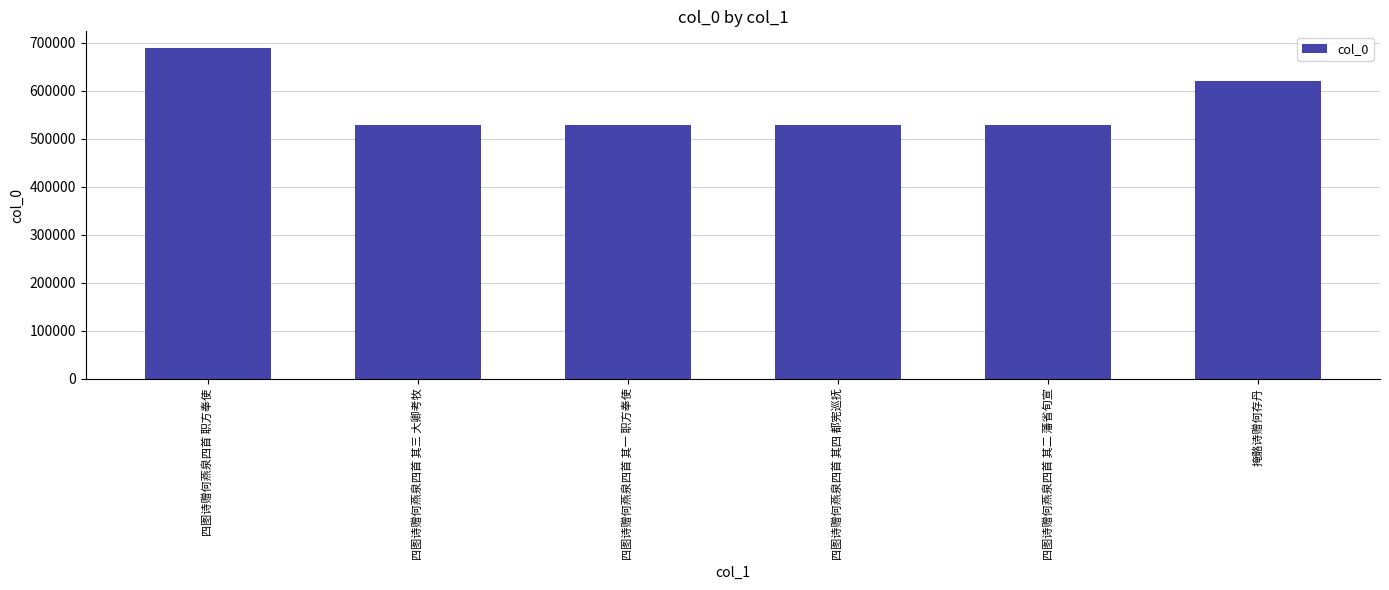

What is the difference between the maximum and minimum values?

160424